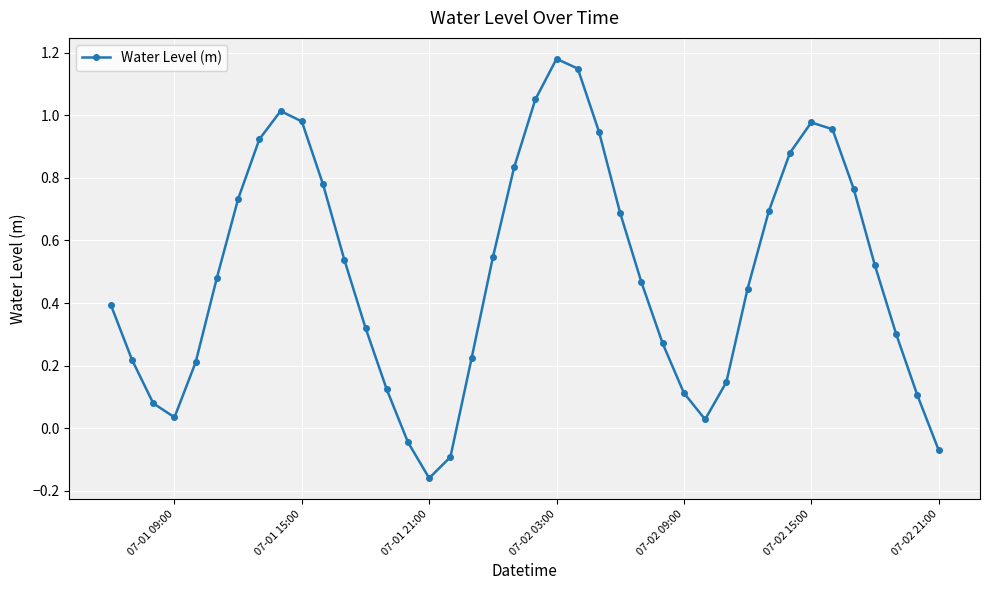

What is the difference between the maximum and second lowest values?

1.3